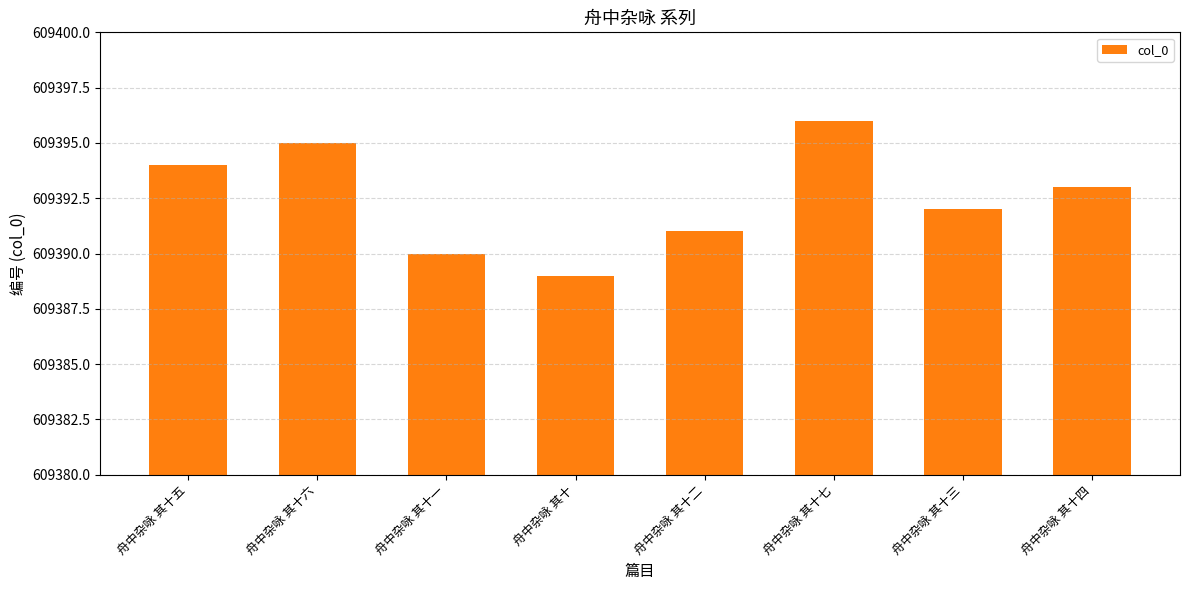

What position from the right is 舟中杂咏 其十?

5